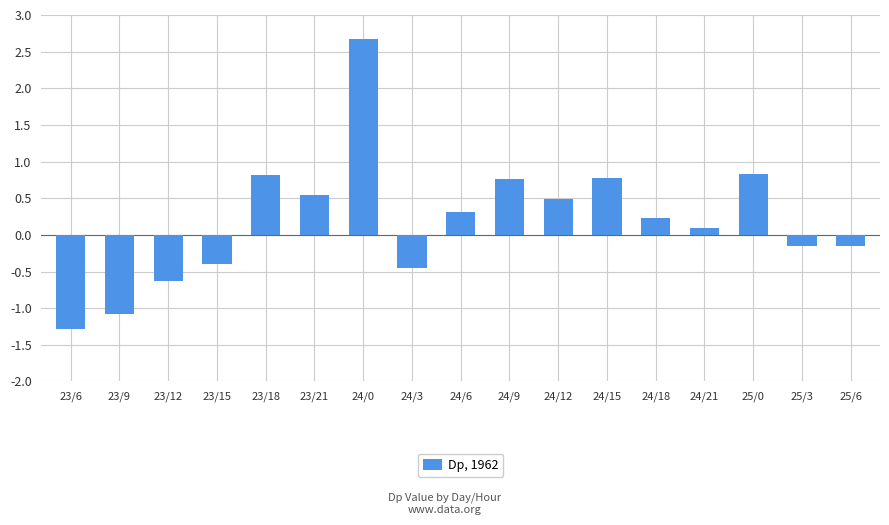

At which category does the chart reach its peak across all series?

24/0